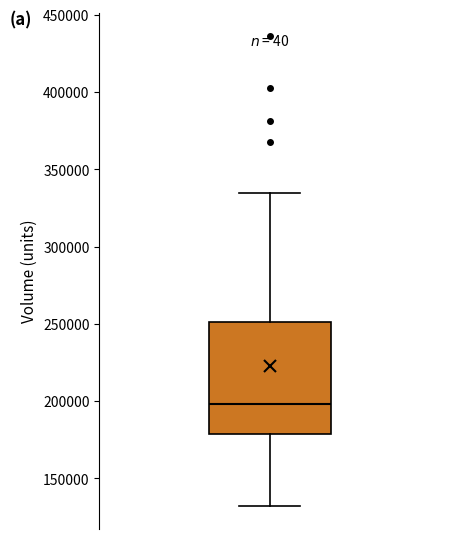

Read this box plot against the y-axis: the position of the median line, the range covered by the box, and the ends of both whiskers. The values are not printed on the chart, so give them approximately, as read against the axis.

median 200000, box 180000 to 250000, whiskers 130000 to 335000